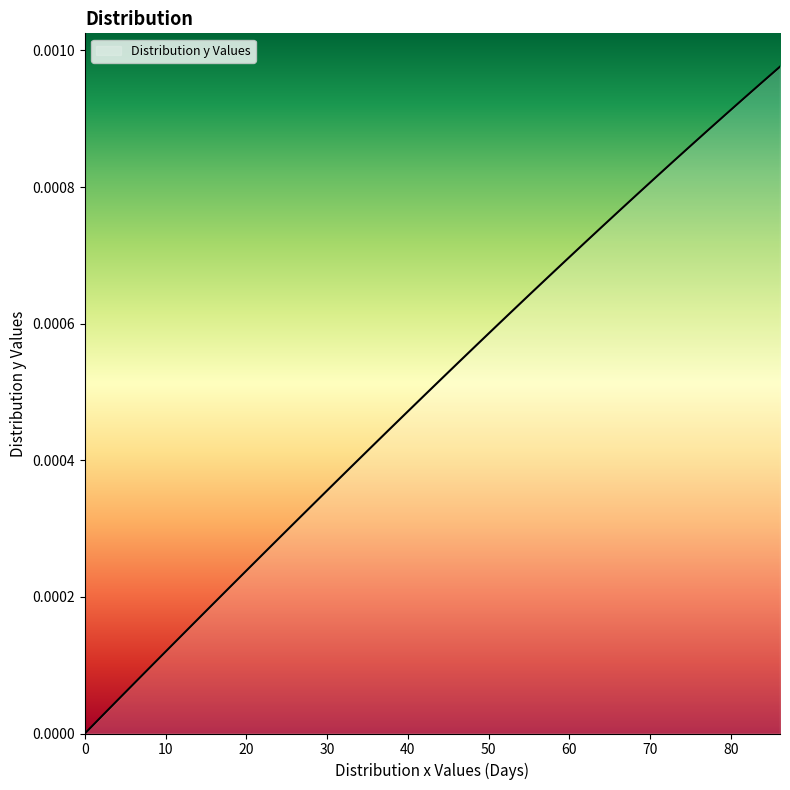

Does the chart have visible grid lines?

No